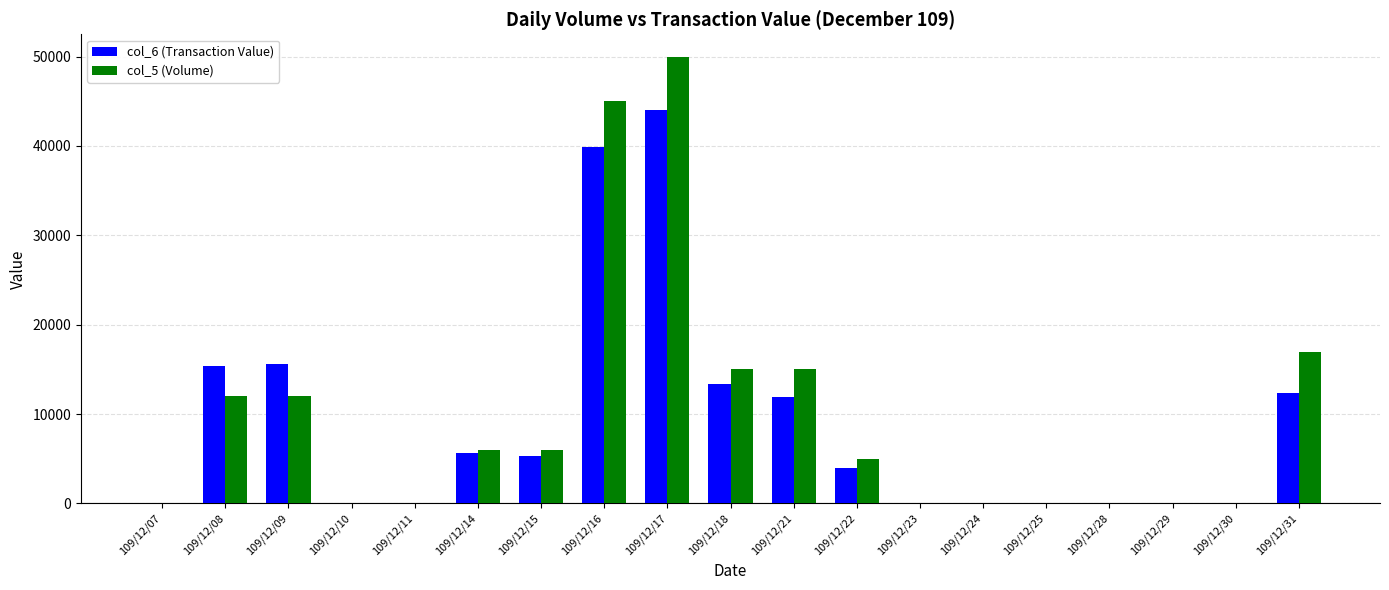

The value of col_6 (Transaction Value) at 109/12/15 is 2224. True or false?

False